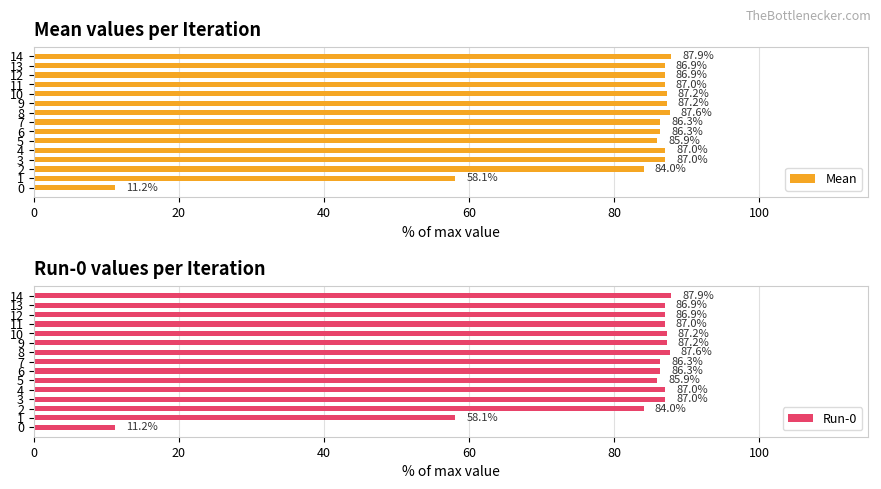

The value of Mean at 12 is 86.9. True or false?

True